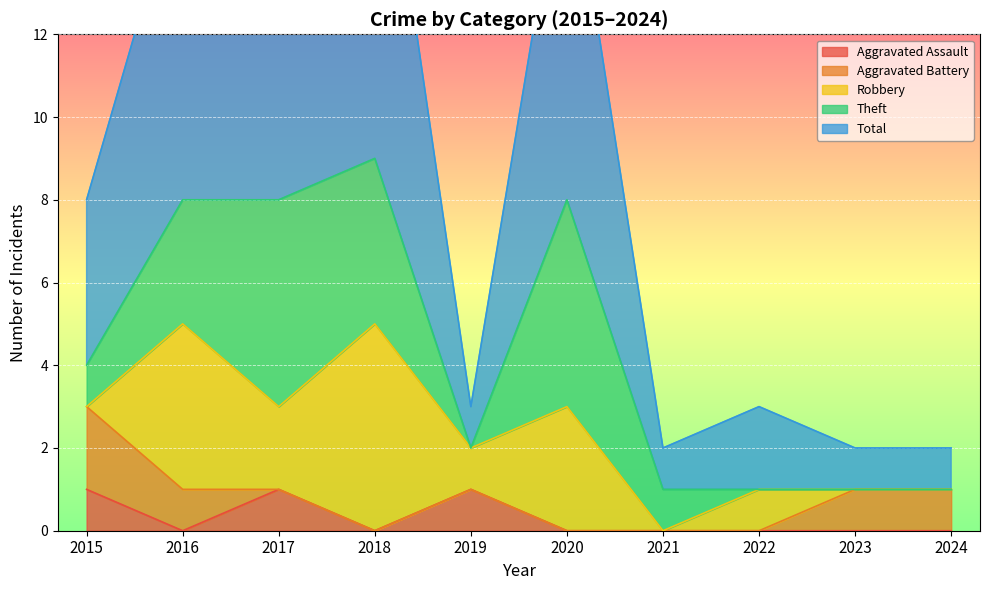

True or false: Aggravated Assault and Total intersect in this chart.

False